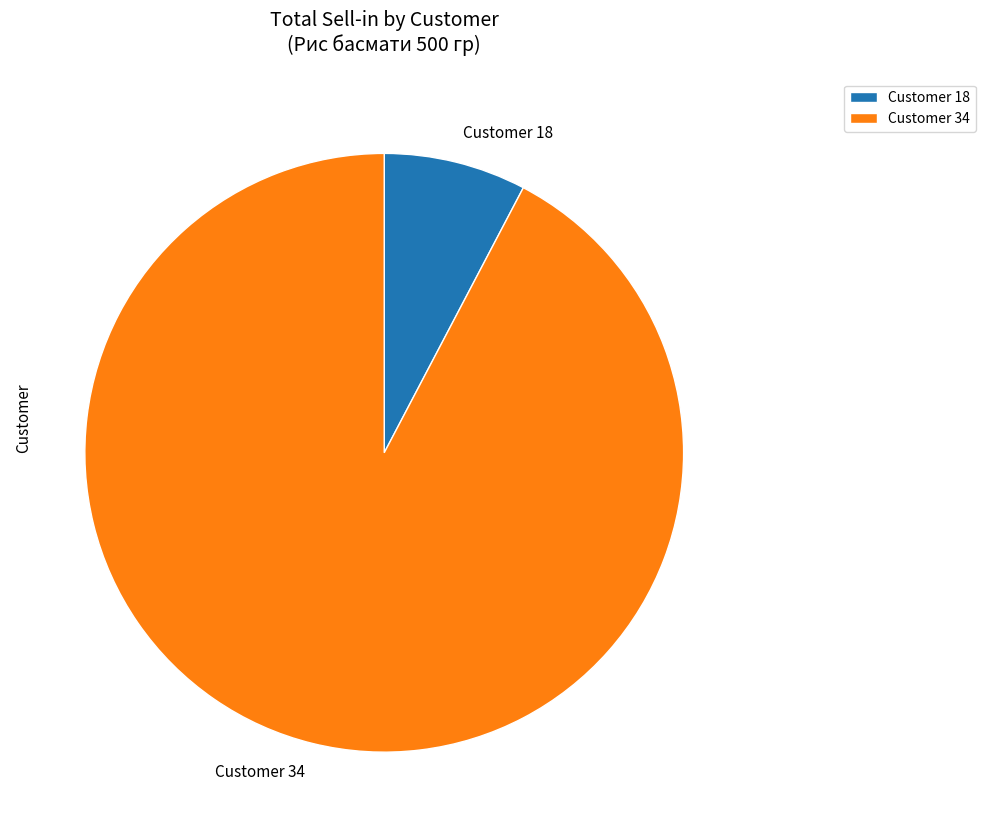

Combined, do Customer 18 and Customer 34 account for over 50%?

Yes